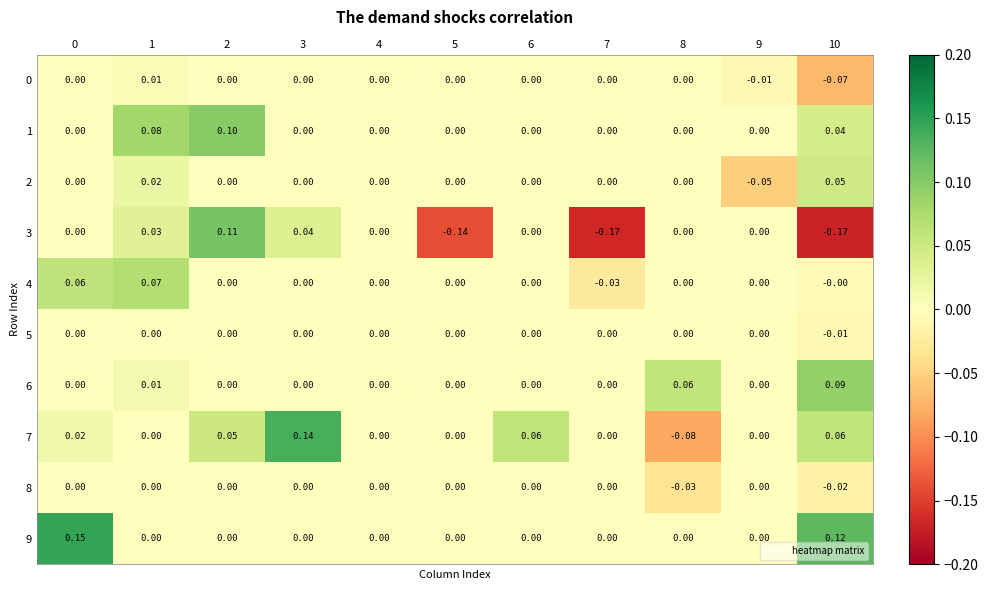

How many categories are shown in the chart?

11